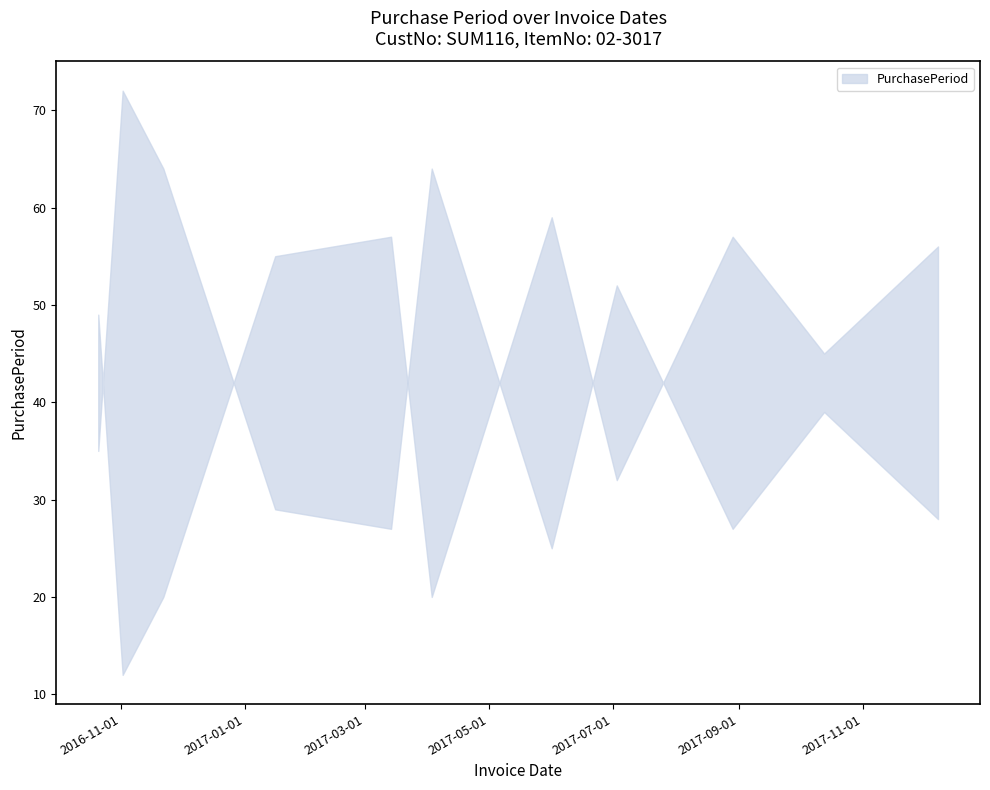

What is the label of the 4th point from the left?

2017-01-16